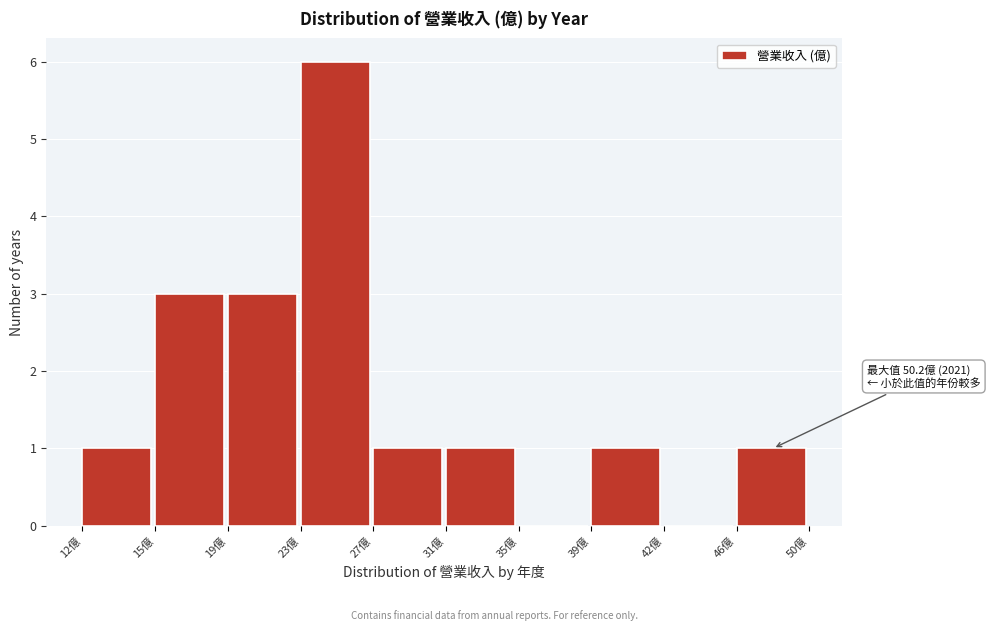

Reading left to right, list all the values displayed in this chart.

12億=1	15億=3	19億=3	23億=6	27億=1	31億=1	35億=0	39億=1	42億=0	46億=1